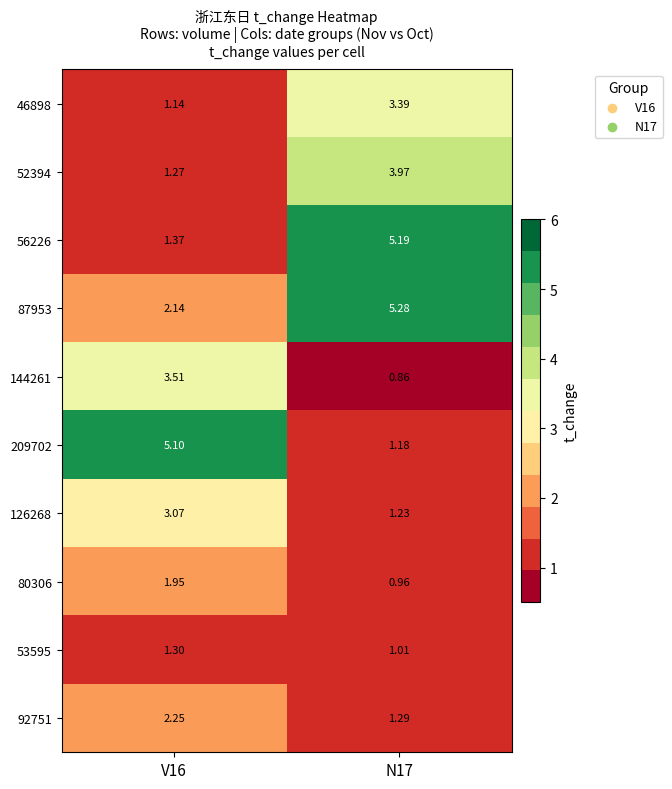

Is the value of 56226 at V16 greater than the value of 126268 at N17?

Yes